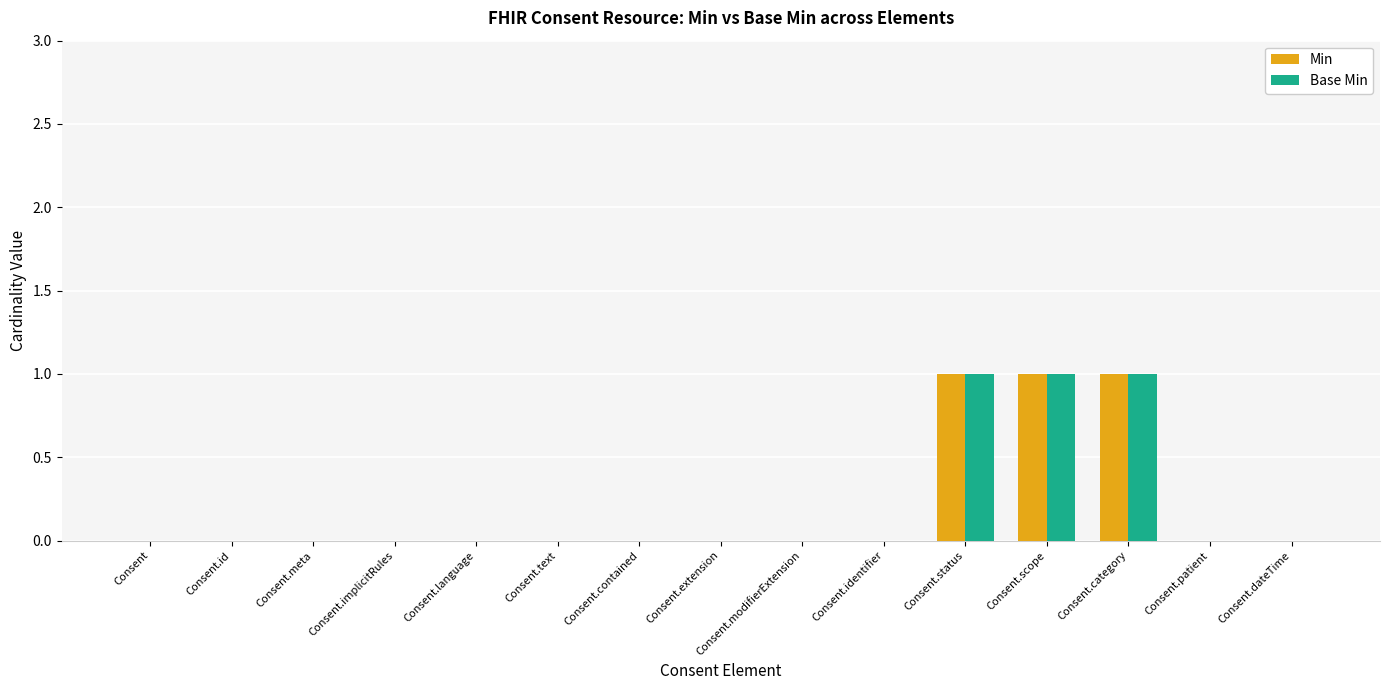

Reading right to left, list all the values displayed in this chart.

Min: Consent.dateTime=0	Consent.patient=0	Consent.category=1	Consent.scope=1	Consent.status=1	Consent.identifier=0	Consent.modifierExtension=0	Consent.extension=0	Consent.contained=0	Consent.text=0	Consent.language=0	Consent.implicitRules=0	Consent.meta=0	Consent.id=0	Consent=0
Base Min: Consent.dateTime=0	Consent.patient=0	Consent.category=1	Consent.scope=1	Consent.status=1	Consent.identifier=0	Consent.modifierExtension=0	Consent.extension=0	Consent.contained=0	Consent.text=0	Consent.language=0	Consent.implicitRules=0	Consent.meta=0	Consent.id=0	Consent=0